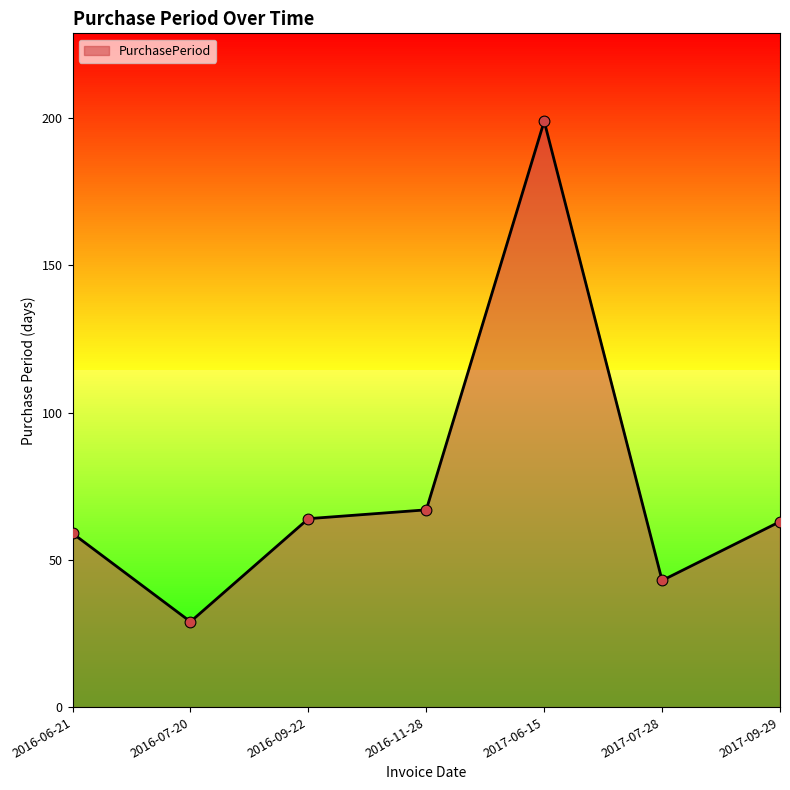

Which has a higher value, 2016-07-20 or 2017-09-29?

2017-09-29